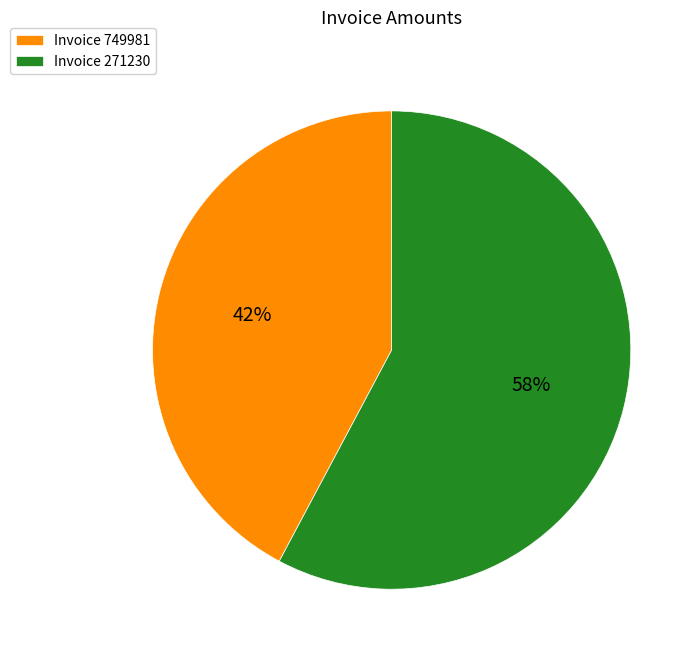

To the nearest percent, what is the average slice percentage?

50%